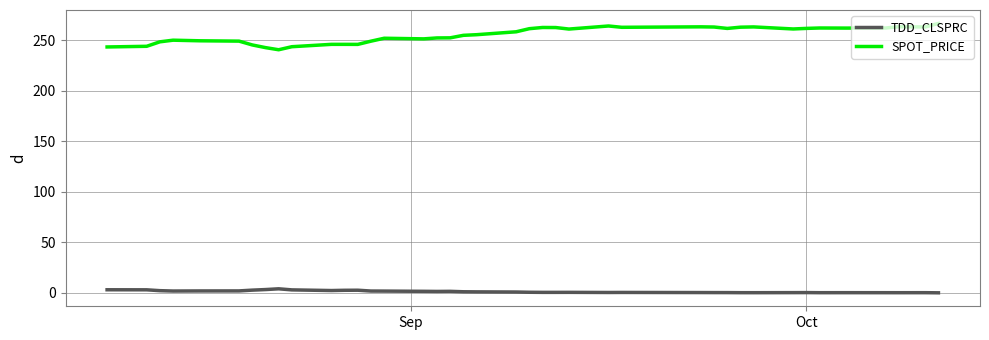

Which series has the largest total across all categories?

SPOT_PRICE